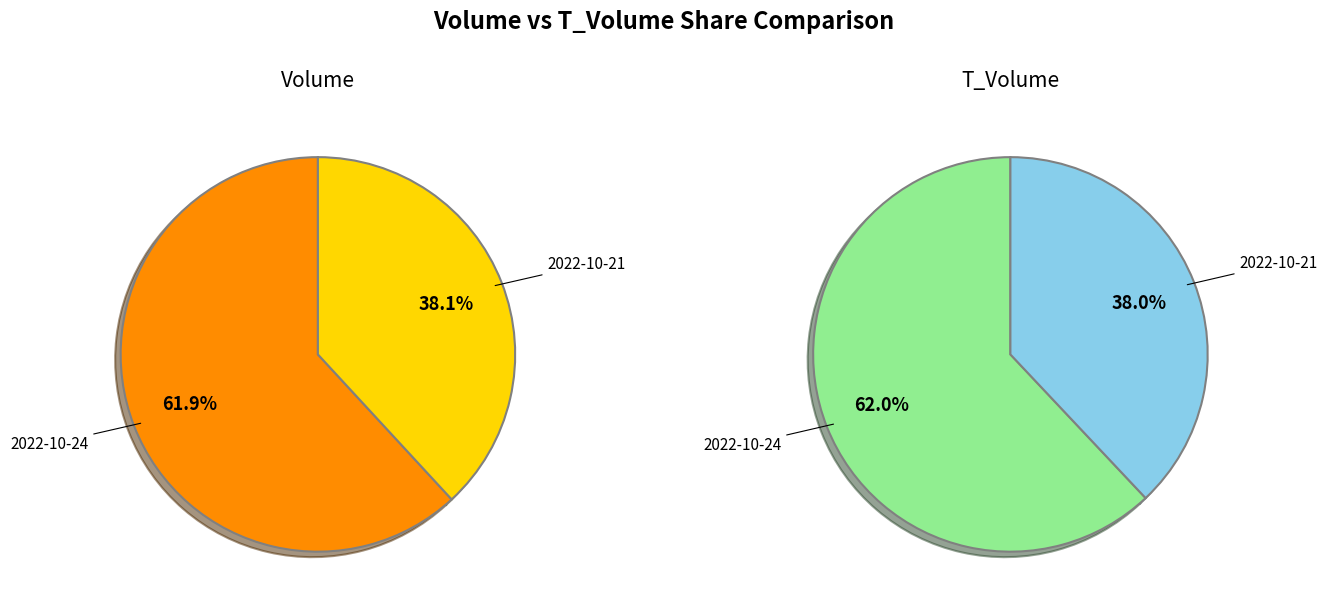

To the nearest percent, what is the difference between the largest and smallest slice percentages?

24%